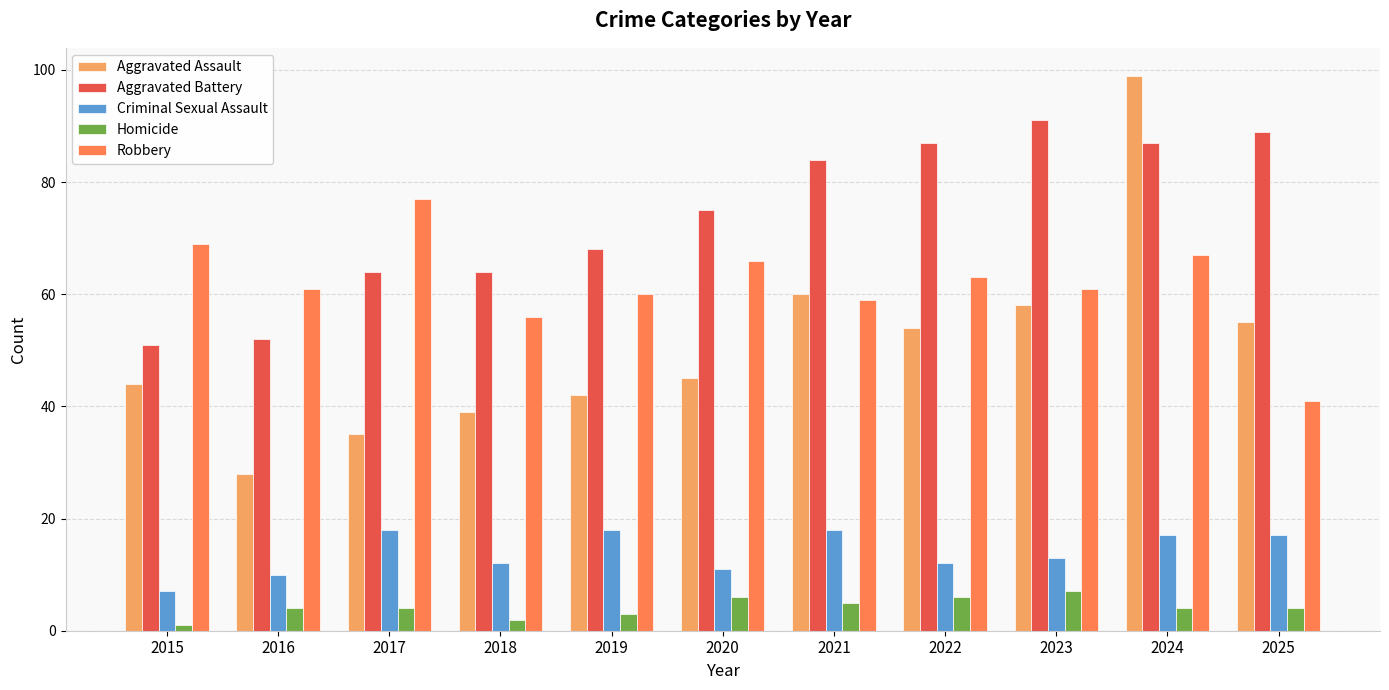

Reading left to right, list all the values displayed in this chart.

Aggravated Assault: 44	28	35	39	42	45	60	54	58	99	55
Aggravated Battery: 51	52	64	64	68	75	84	87	91	87	89
Criminal Sexual Assault: 7	10	18	12	18	11	18	12	13	17	17
Homicide: 1	4	4	2	3	6	5	6	7	4	4
Robbery: 69	61	77	56	60	66	59	63	61	67	41